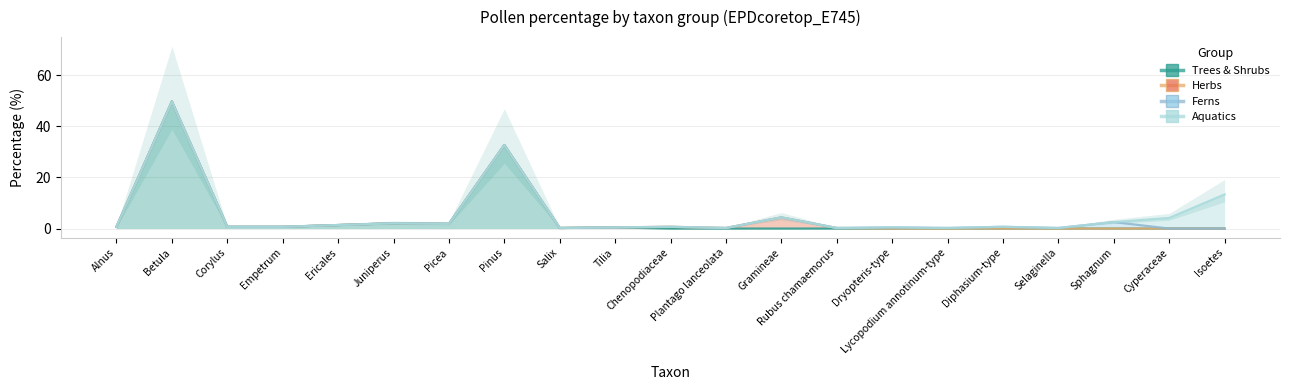

What is the label of the 12th point from the left?

Plantago lanceolata